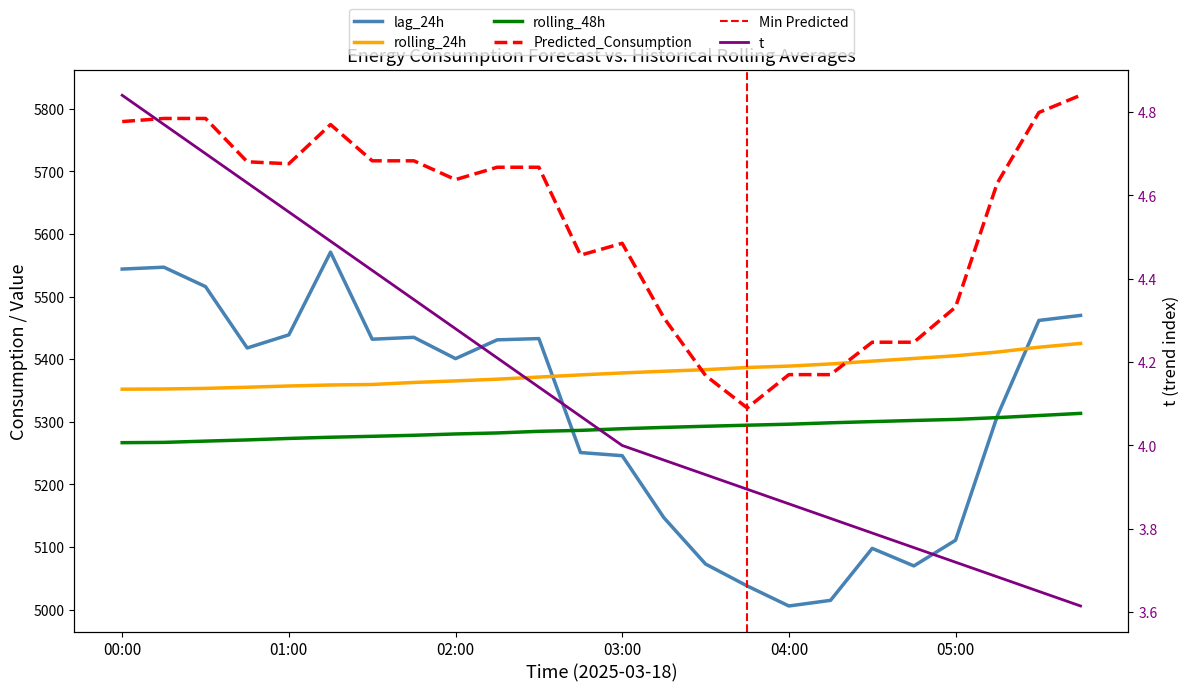

Which series has the largest total across all categories?

Predicted_Consumption